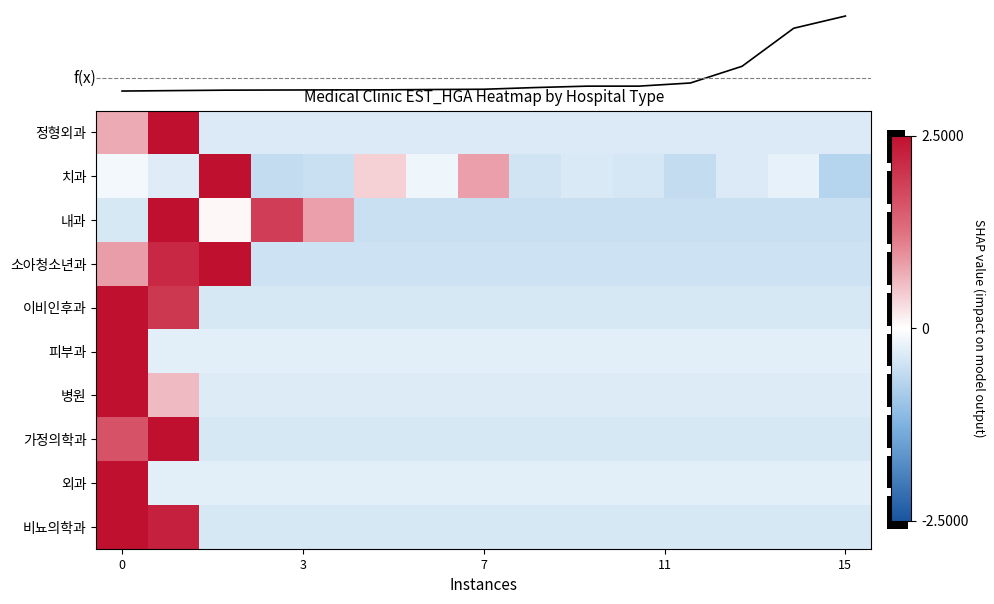

What is the sum of the row_3 values at 10 and 14?

-0.9